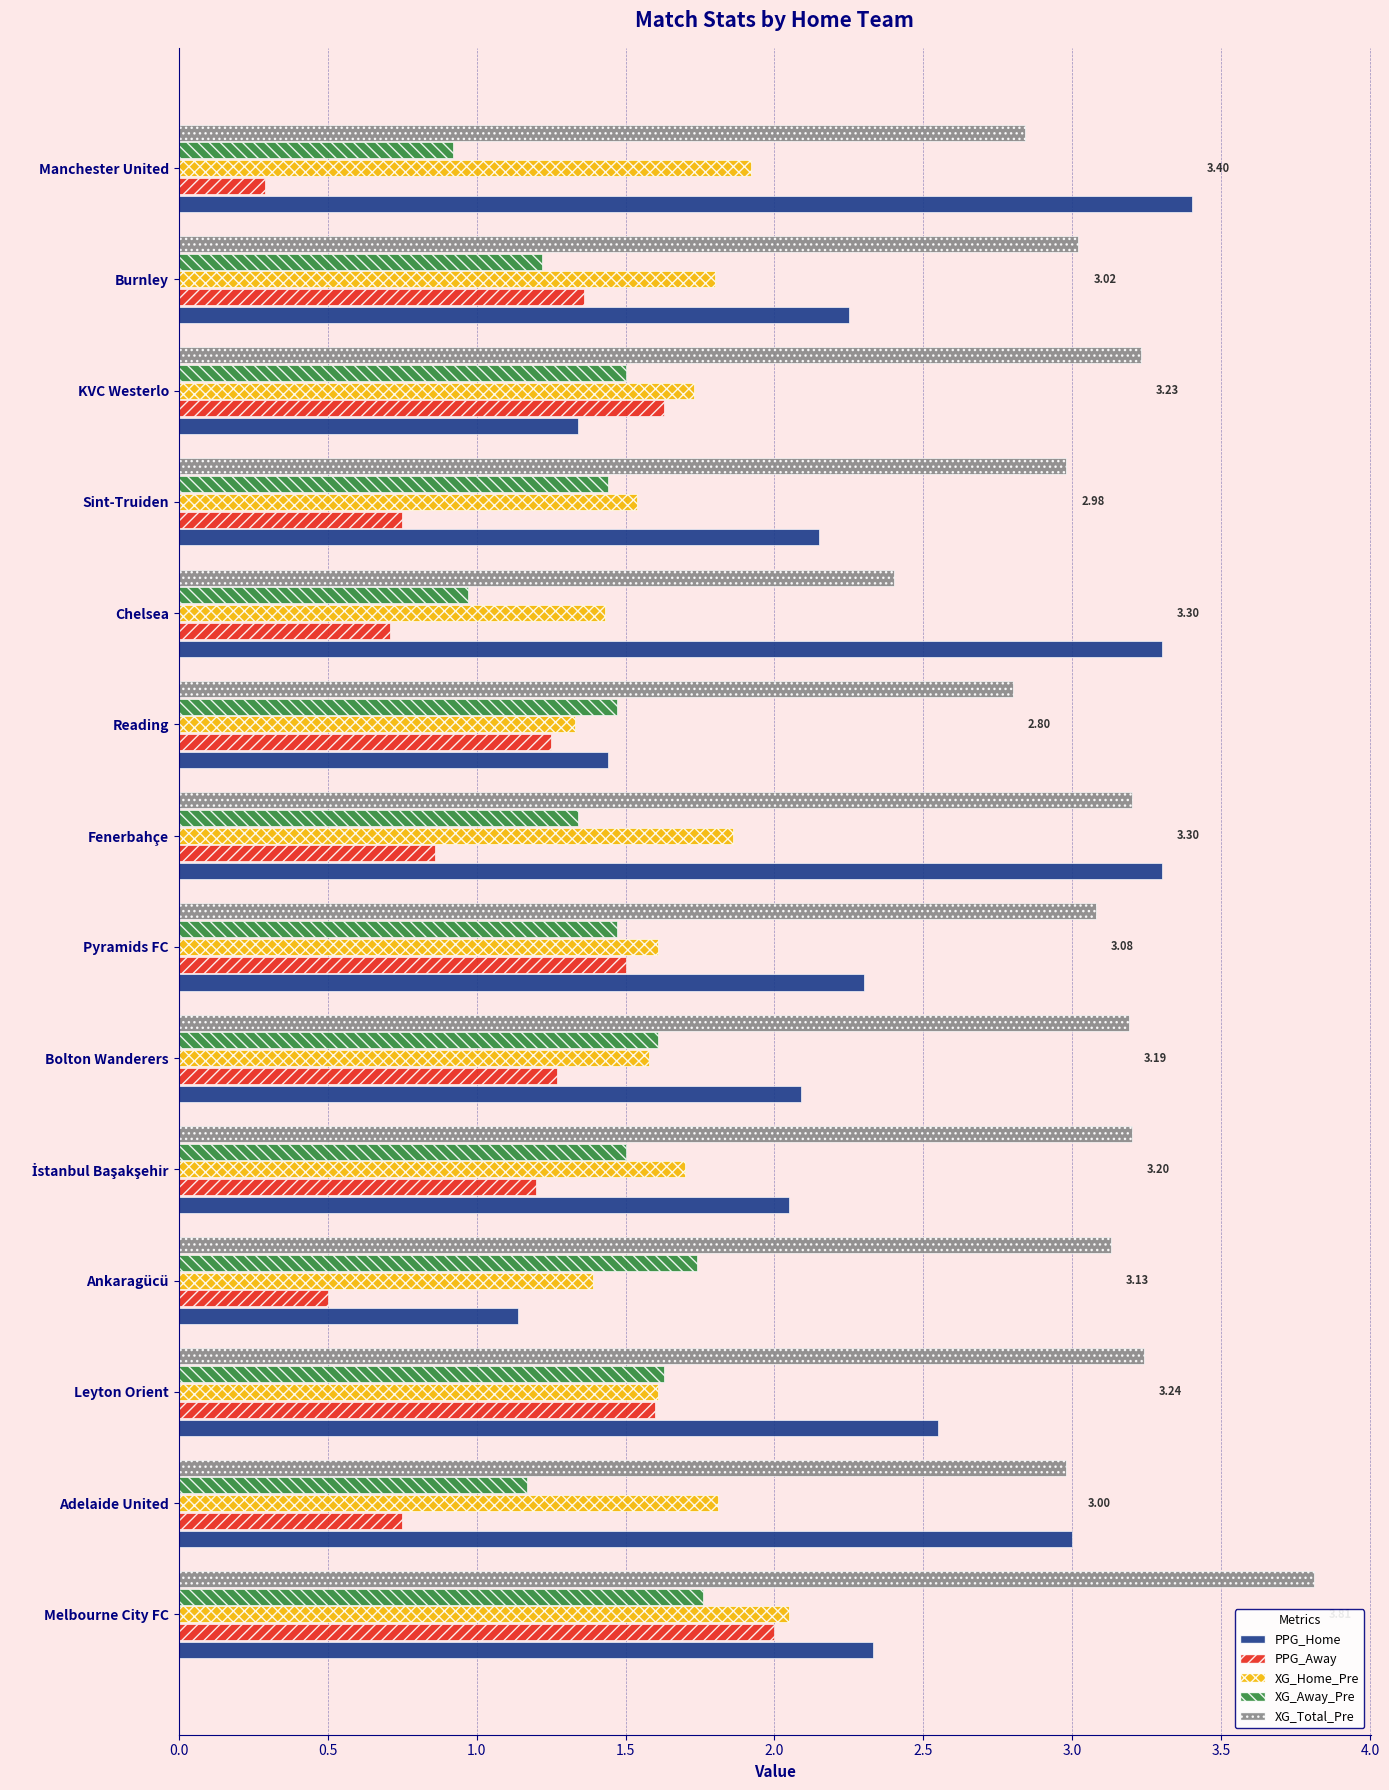

Is the value of XG_Away_Pre at Sint-Truiden greater than the value of XG_Total_Pre at Chelsea?

No